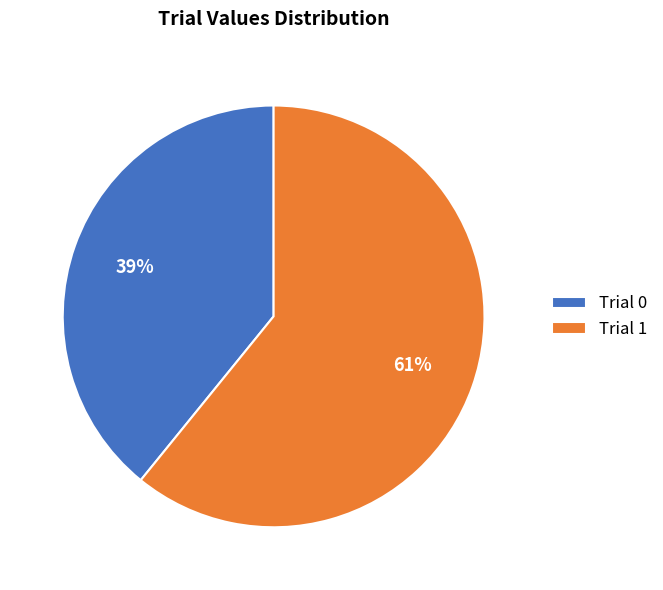

Combined, do Trial 0 and Trial 1 account for over 50%?

Yes